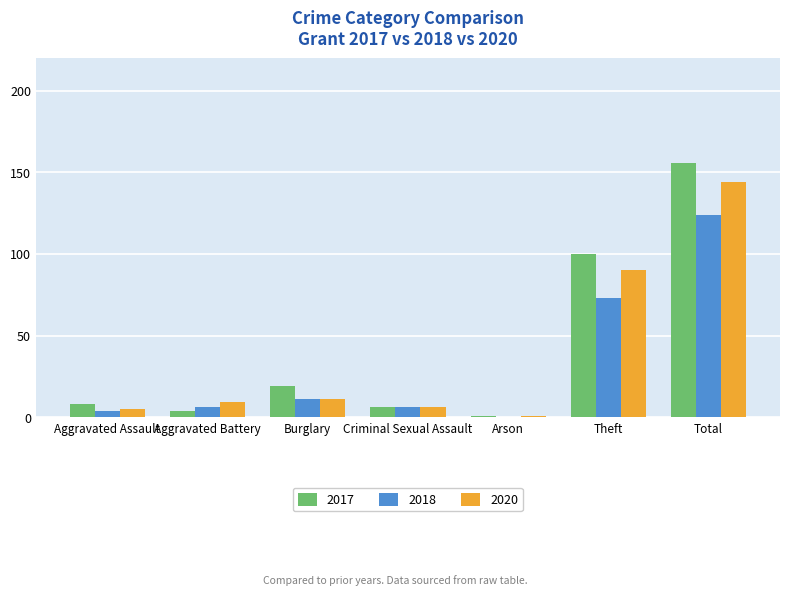

At which label is 2020 closest to 72?

Theft